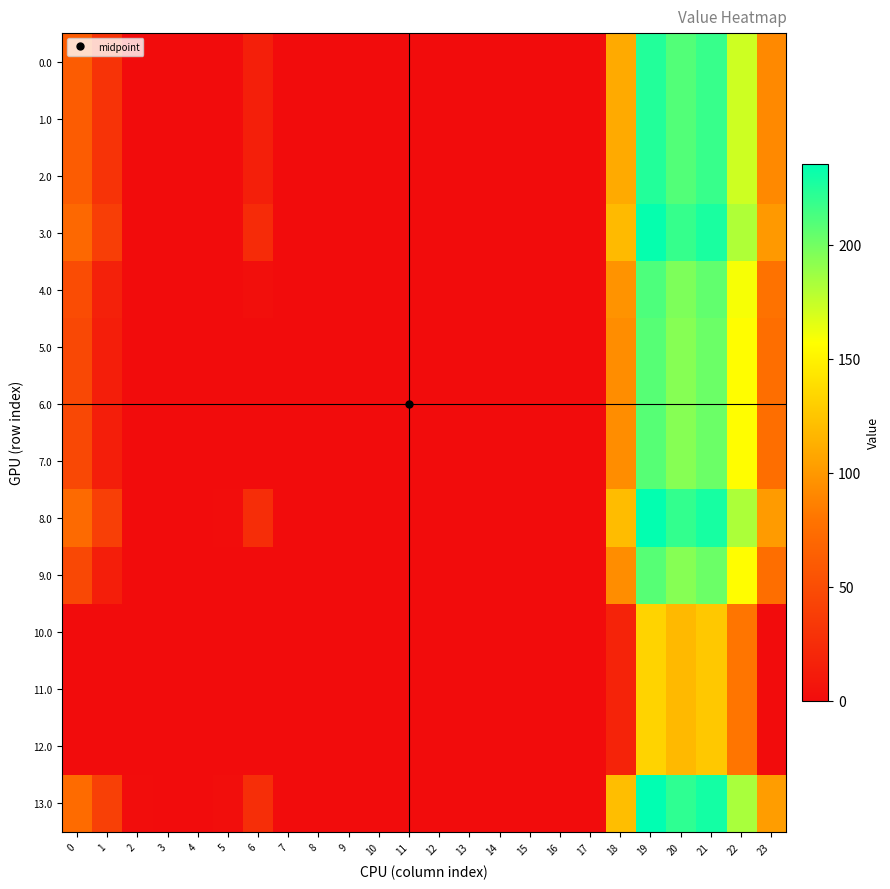

Rank the series at 13 from highest to lowest value.

0.0, 1.0, 2.0, 3.0, 4.0, 5.0, 6.0, 7.0, 8.0, 9.0, 10.0, 11.0, 12.0, 13.0